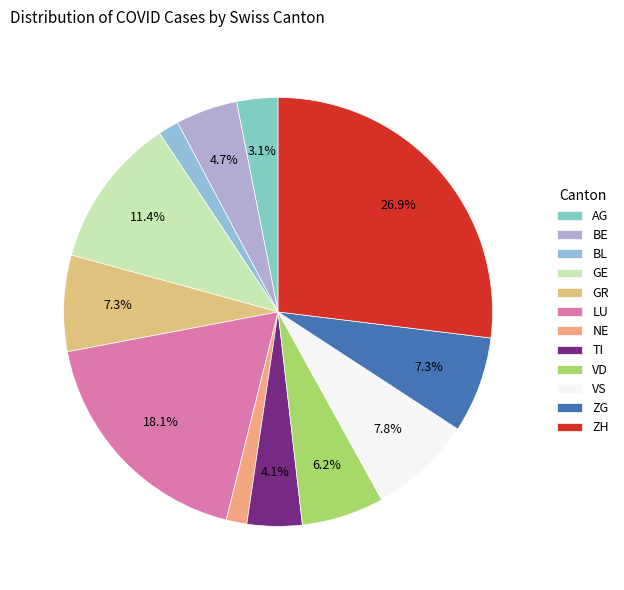

How many slices are in this pie chart?

12